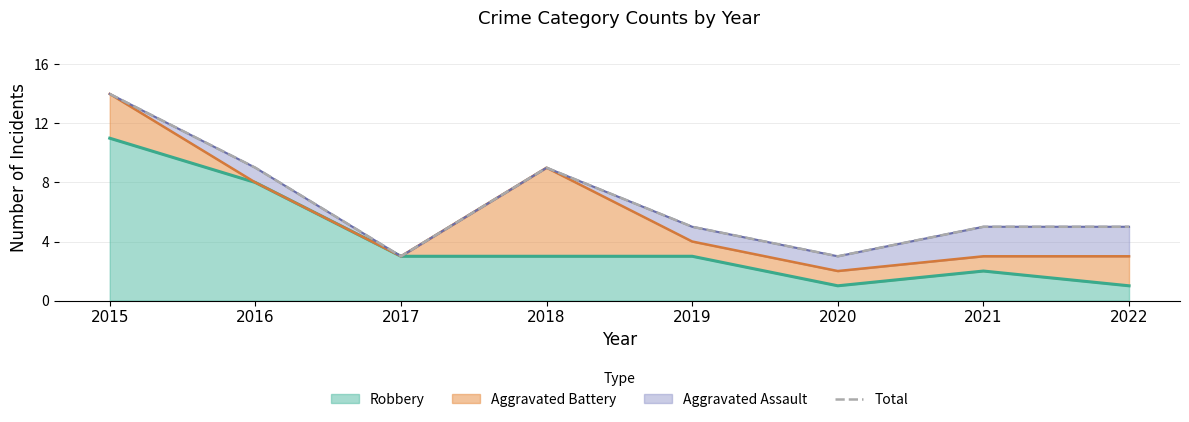

Which label corresponds to the largest value in the chart?

2015